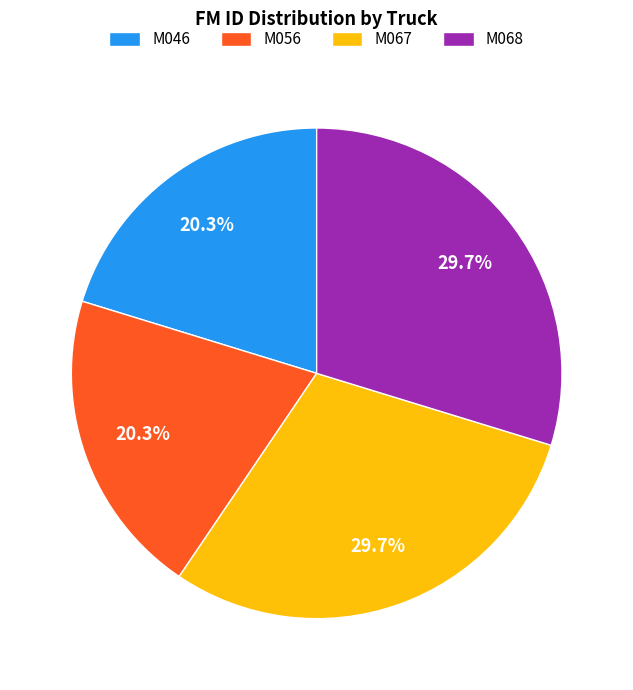

Approximately how many times larger is the value at M056 compared to M067?

0.7